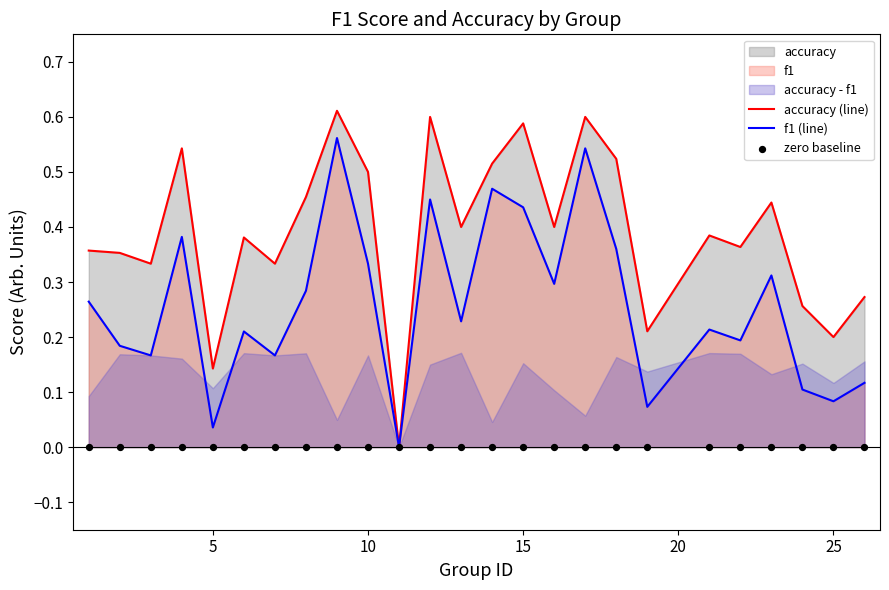

At how many categories does at least one series exceed 0?

24